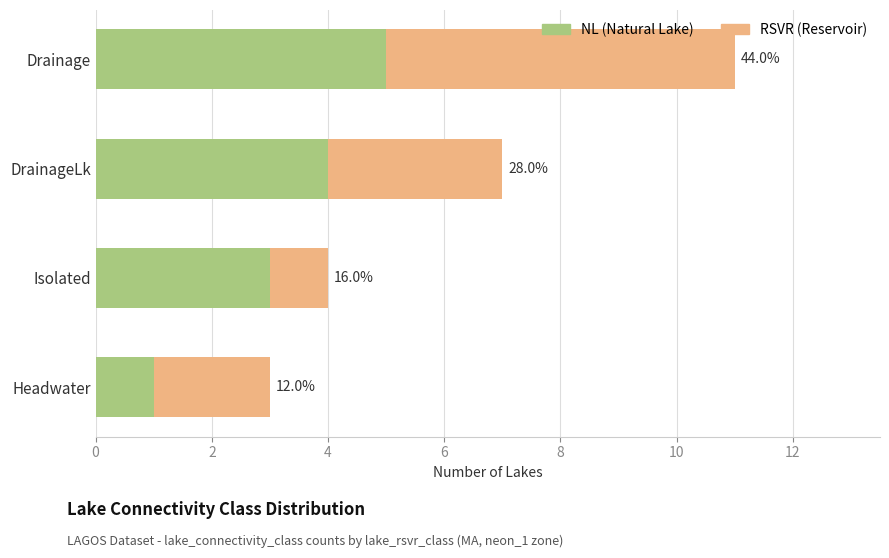

What is the average value of the NL (Natural Lake) series?

3